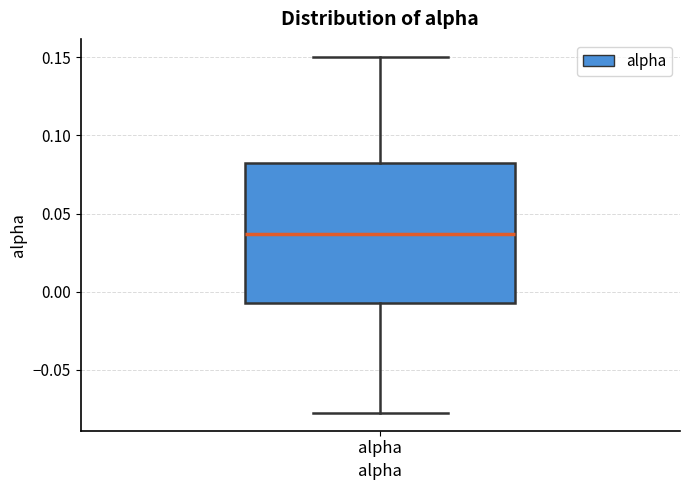

Transcribe this box plot: give where the median line is, the range the box spans, and where the two whiskers end, as read against the y-axis. The values are not printed on the chart, so give them approximately, as read against the axis.

median 0.035, box -0.005 to 0.085, whiskers -0.080 to 0.150